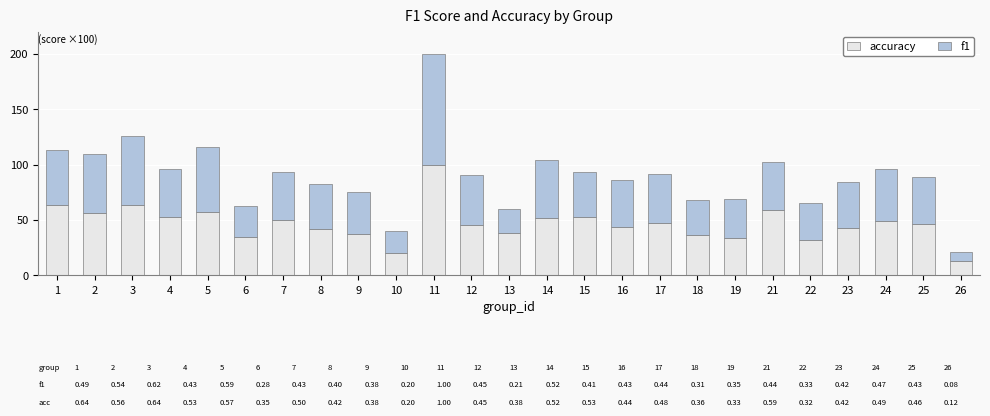

At which category is the sum across all series the highest?

11